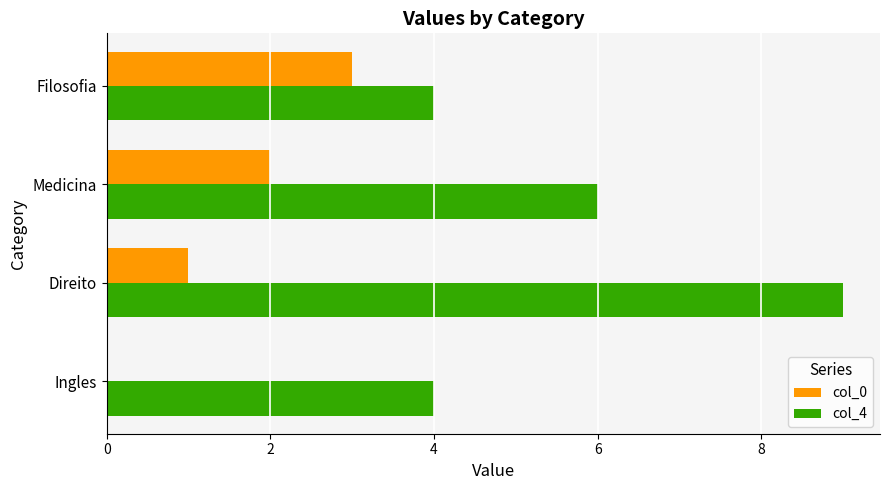

Between Ingles and Filosofia, which series saw the biggest shift?

col_0